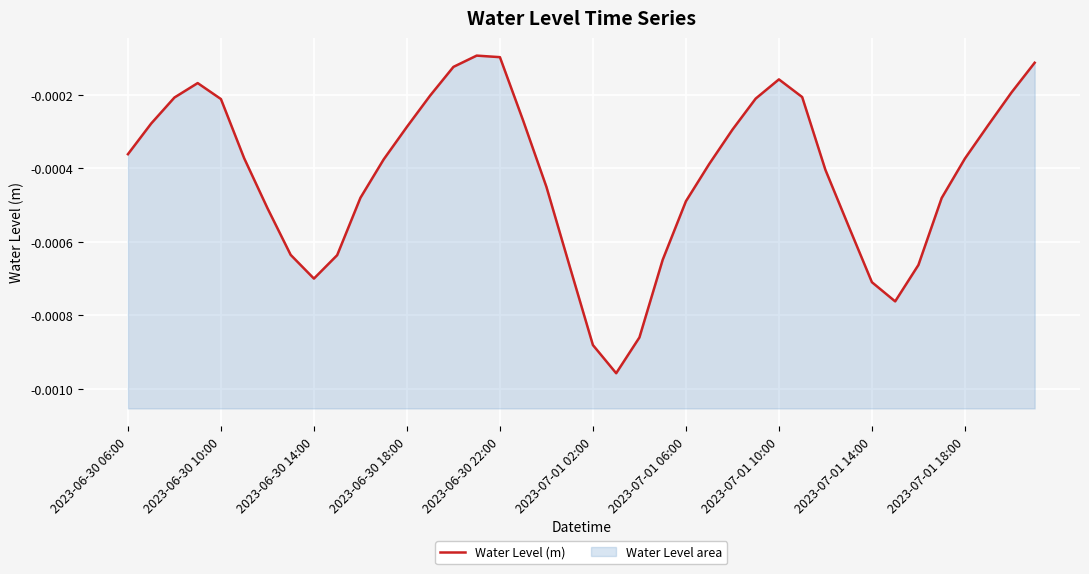

Which category has the lowest value across all series?

21